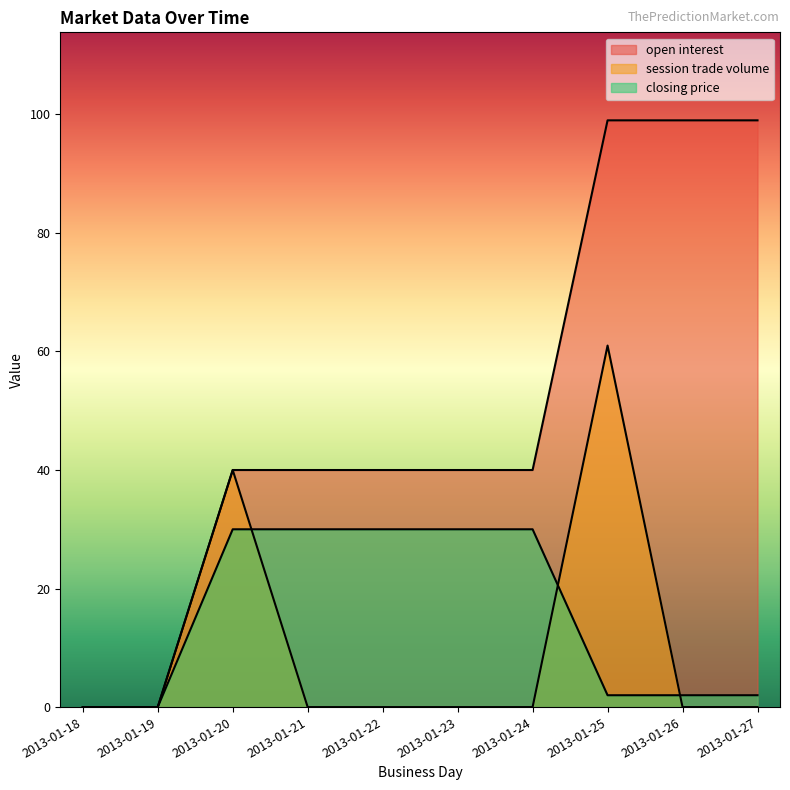

Between which two adjacent categories do closing price and session trade volume first intersect?

2013-01-20 and 2013-01-21